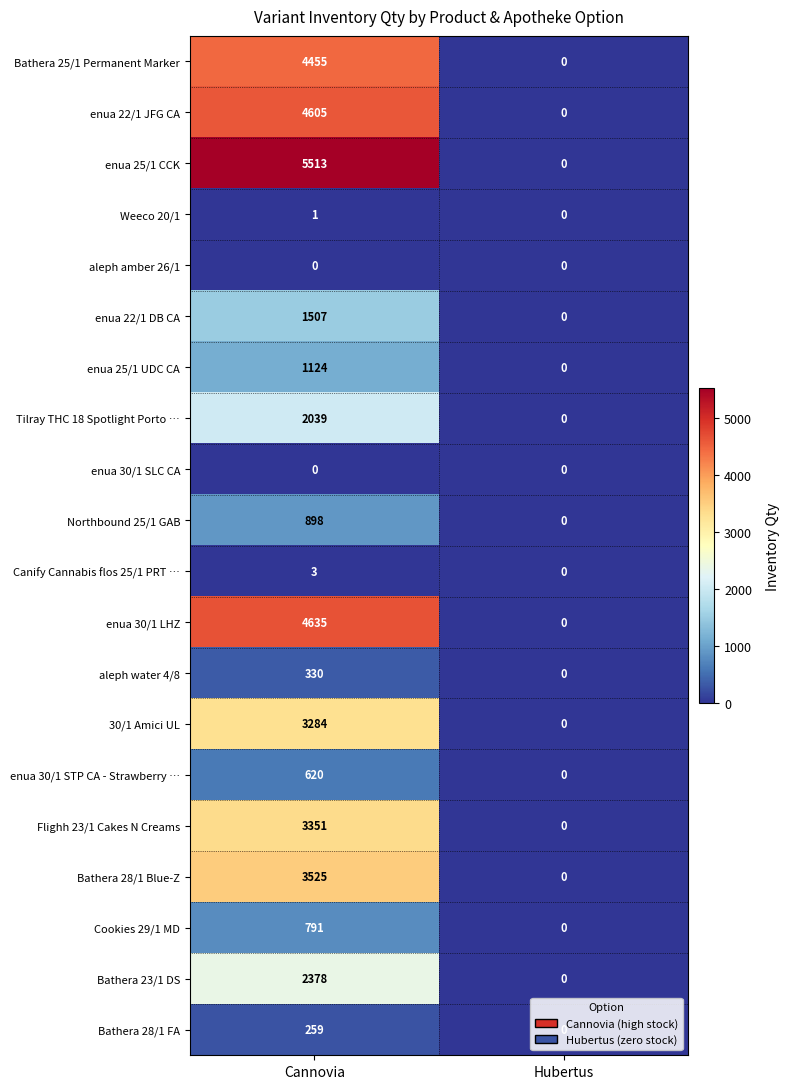

How many data points does each series have?

2